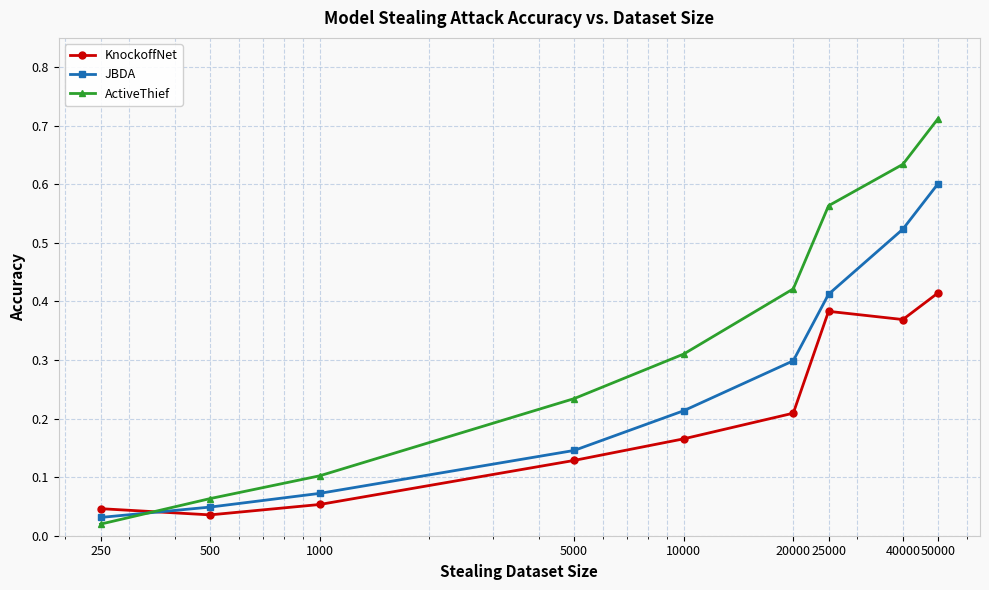

Which series has the largest range (max minus min)?

ActiveThief